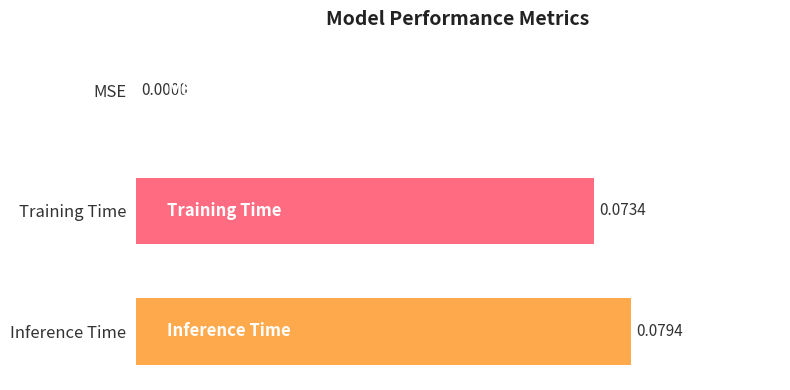

At which label is the value closest to 0?

MSE